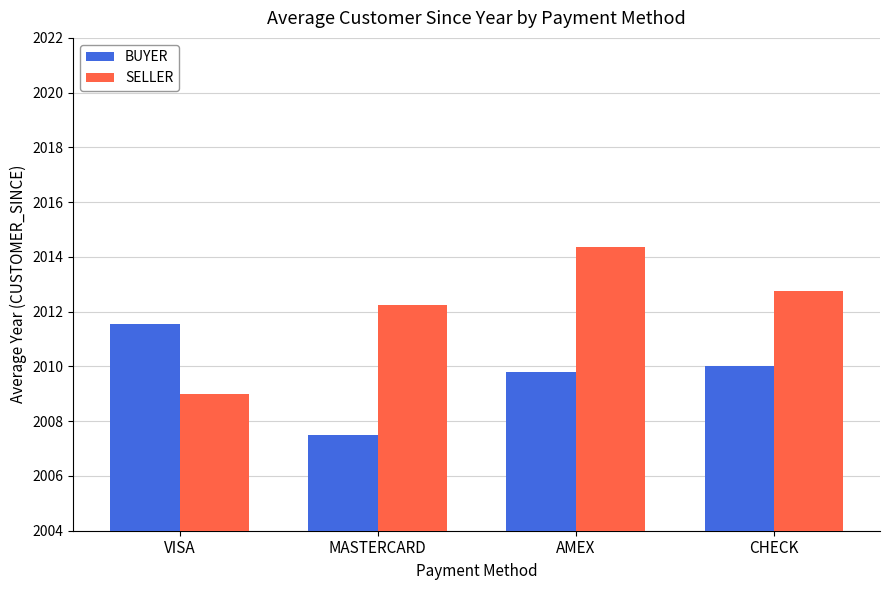

What is the label of the 4th bar from the left?

CHECK